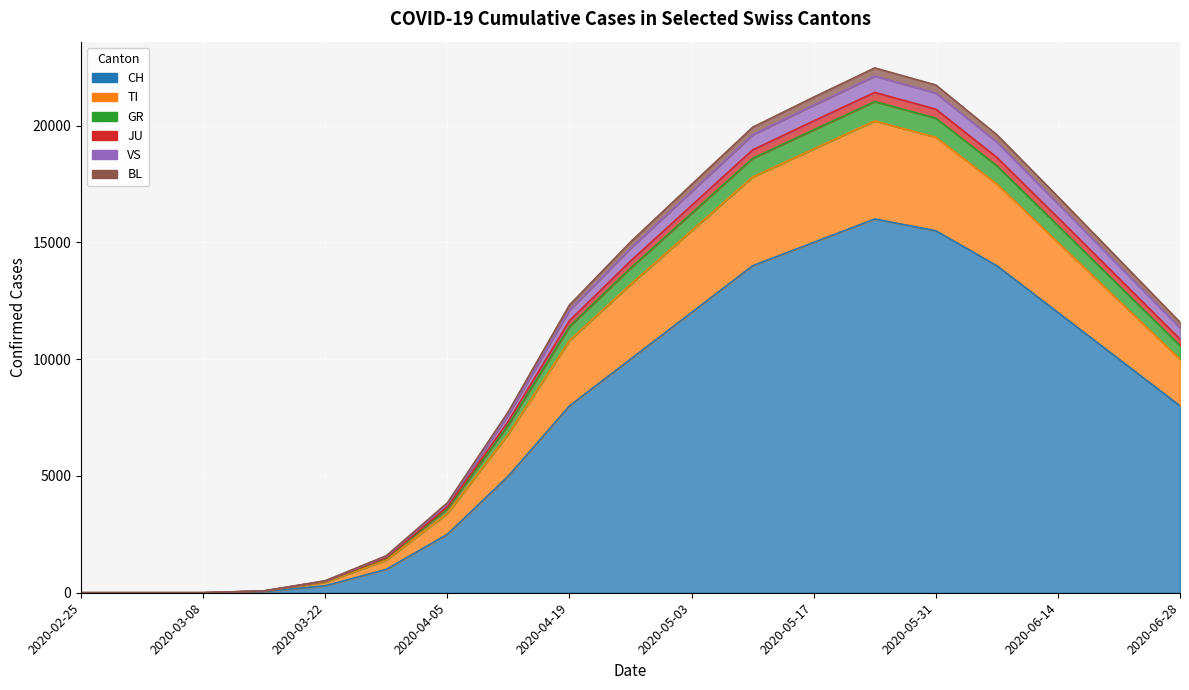

What are all the series names shown in the legend?

CH, TI, GR, JU, VS, BL